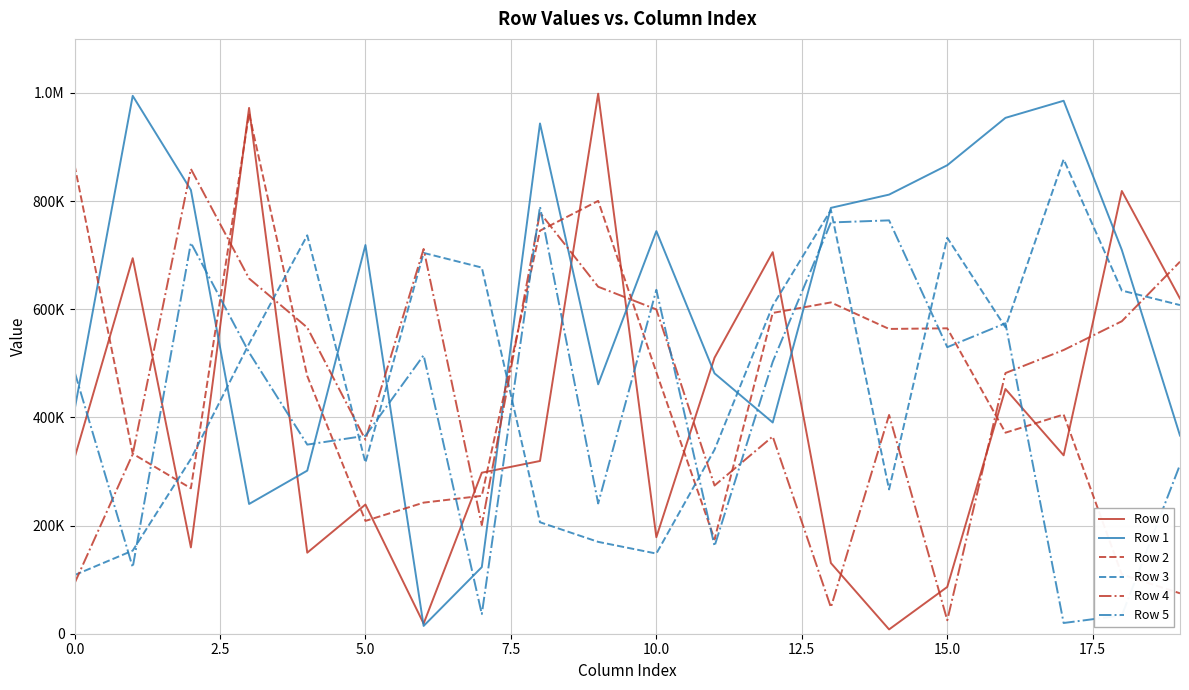

Does the chart have visible grid lines?

Yes